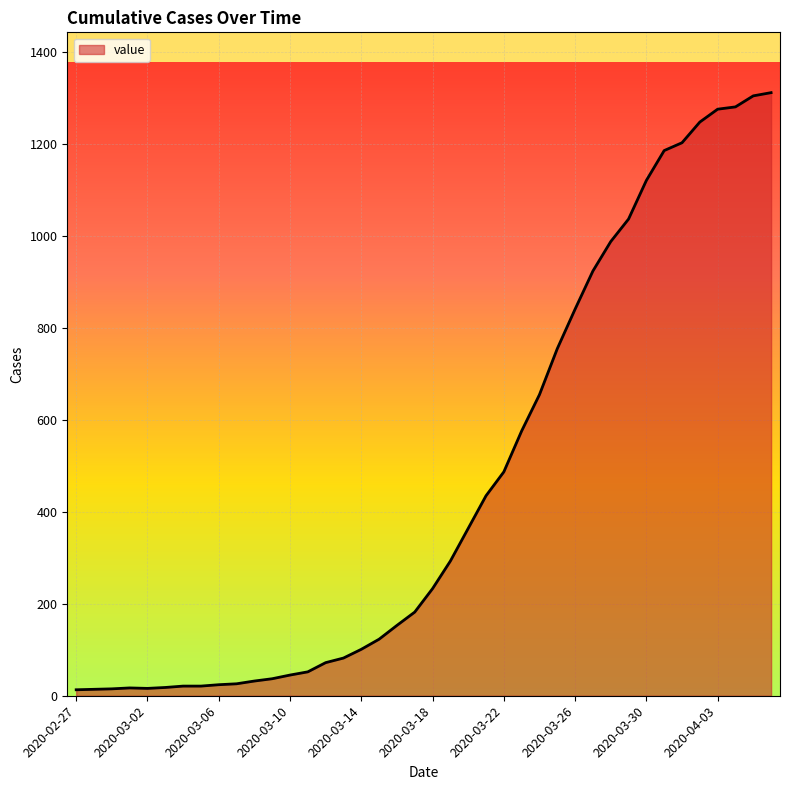

What is the difference between the maximum and minimum values?

1299